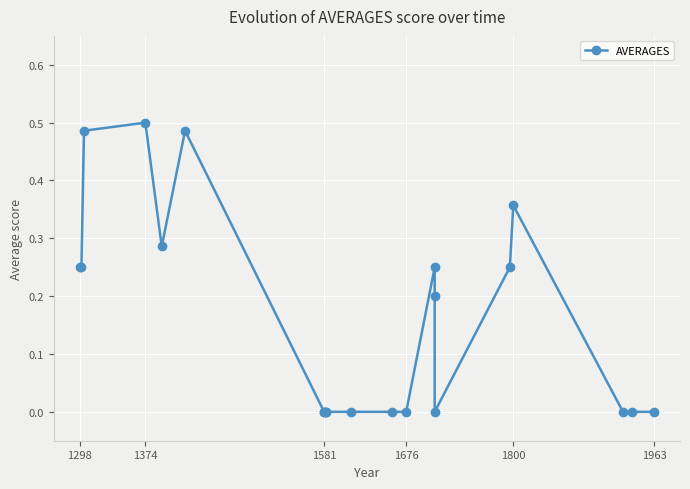

How many points are higher than both their immediate neighbors (excluding endpoints)?

4